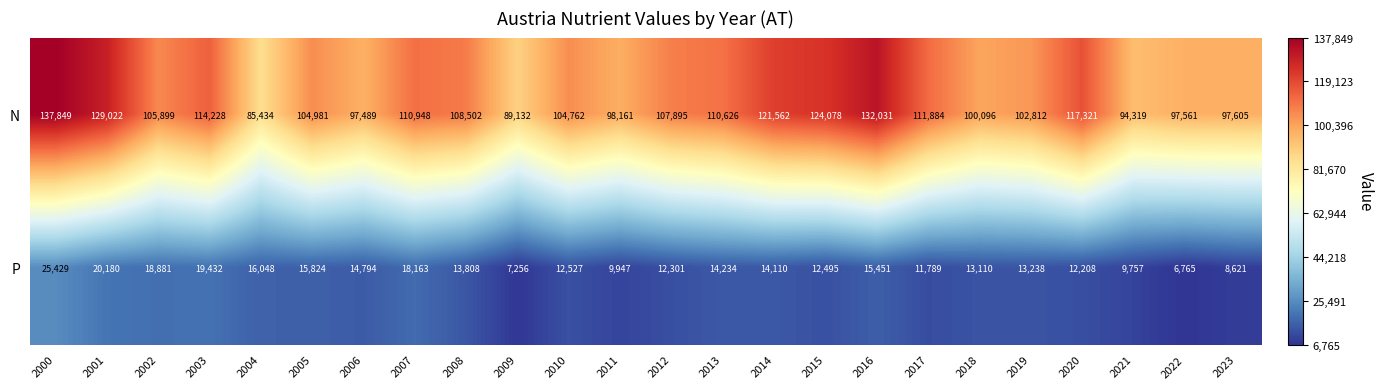

List the series in order of their peak value, lowest first.

P, N